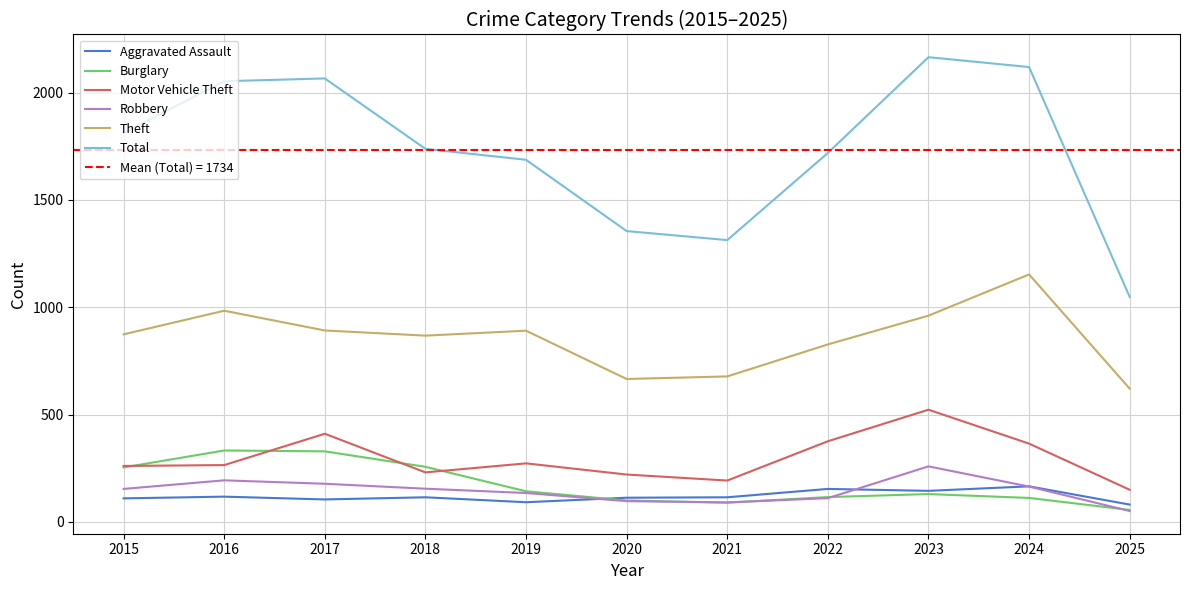

Reading left to right, list all the values displayed in this chart.

Aggravated Assault: 2015=110	2016=118	2017=105	2018=115	2019=92	2020=113	2021=115	2022=154	2023=145	2024=166	2025=81
Burglary: 2015=254	2016=333	2017=329	2018=257	2019=143	2020=100	2021=90	2022=116	2023=130	2024=112	2025=56
Motor Vehicle Theft: 2015=261	2016=265	2017=411	2018=231	2019=273	2020=221	2021=193	2022=376	2023=523	2024=365	2025=150
Robbery: 2015=154	2016=194	2017=178	2018=155	2019=135	2020=97	2021=91	2022=111	2023=259	2024=165	2025=51
Theft: 2015=874	2016=984	2017=892	2018=868	2019=891	2020=666	2021=678	2022=827	2023=961	2024=1153	2025=621
Total: 2015=1812	2016=2053	2017=2066	2018=1738	2019=1687	2020=1355	2021=1313	2022=1719	2023=2165	2024=2119	2025=1048